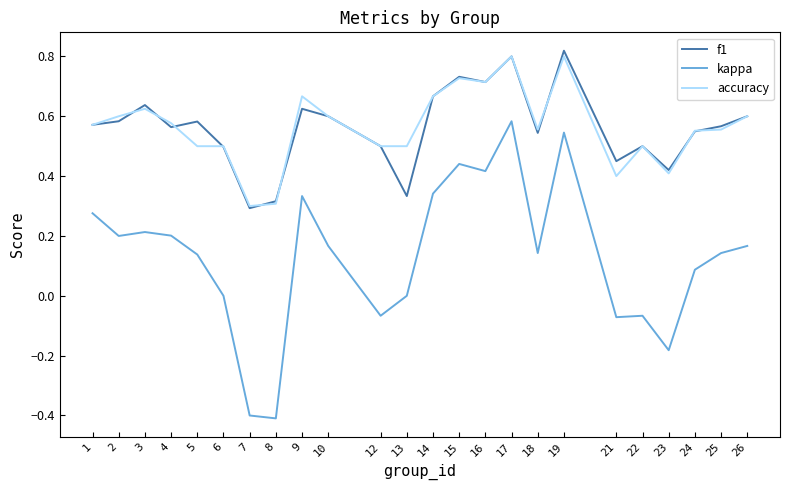

True or false: f1 and kappa intersect in this chart.

False